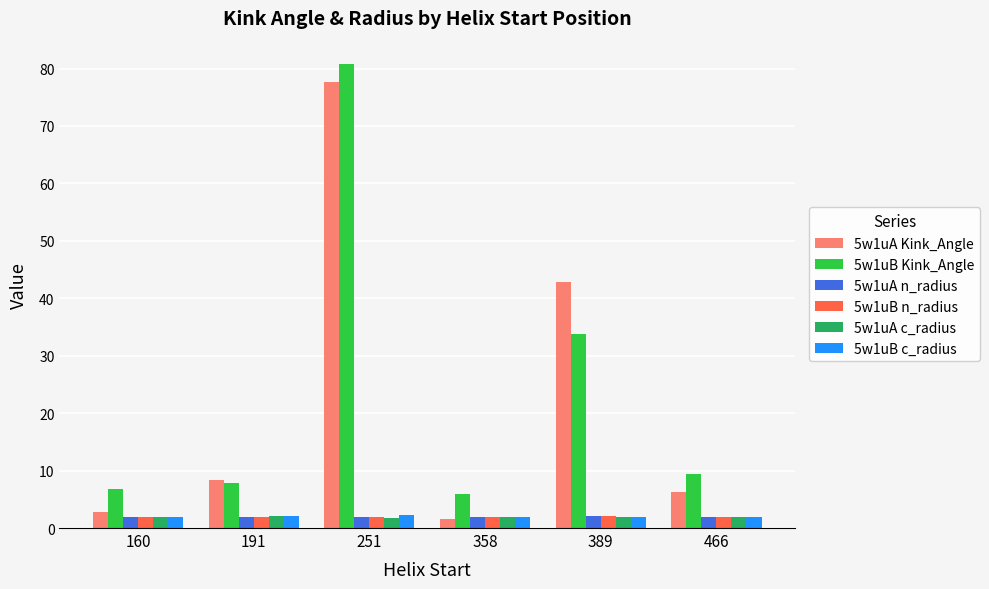

What is the difference between the maximum and minimum values in the 5w1uB c_radius series?

0.4